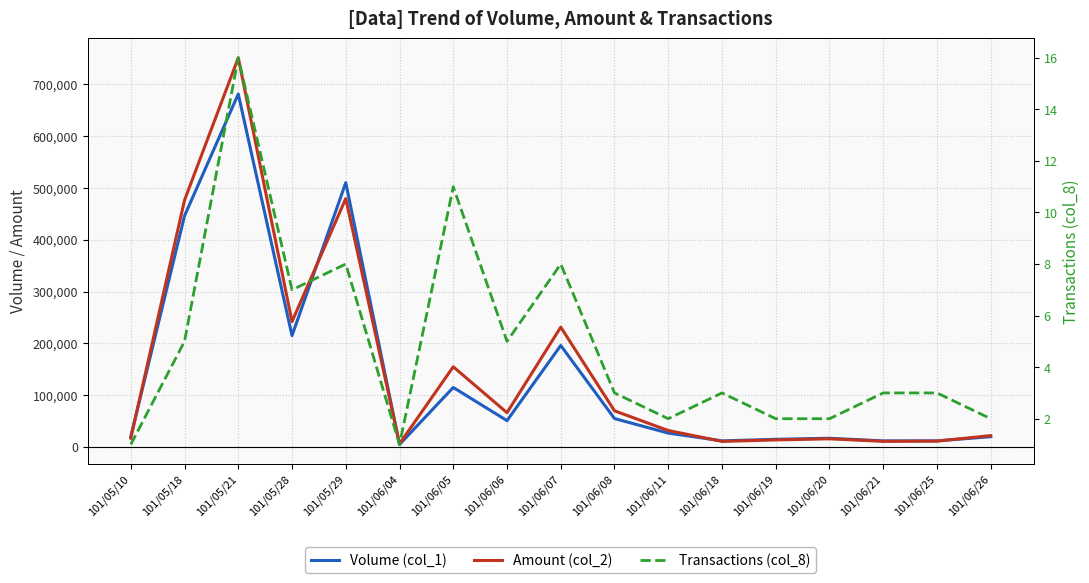

What is the label of the 15th point from the left?

101/06/21